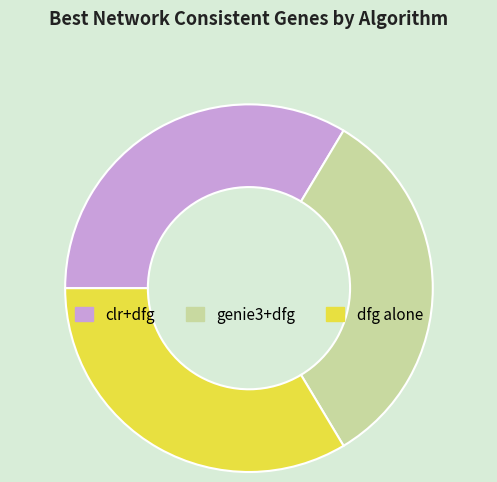

The dfg alone slice represents 34% of the pie. True or false?

True